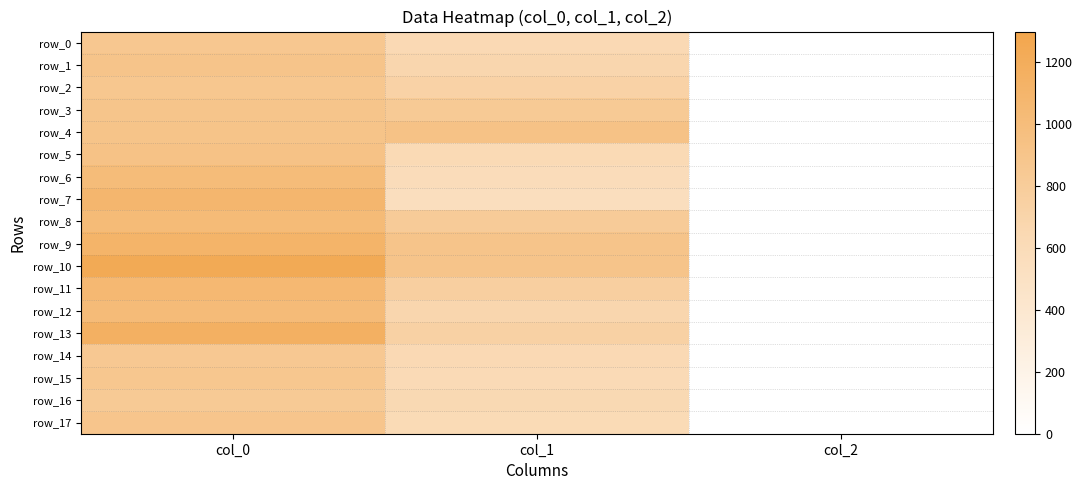

What is the sum of the row_2 values at col_0 and col_1?

1595.6